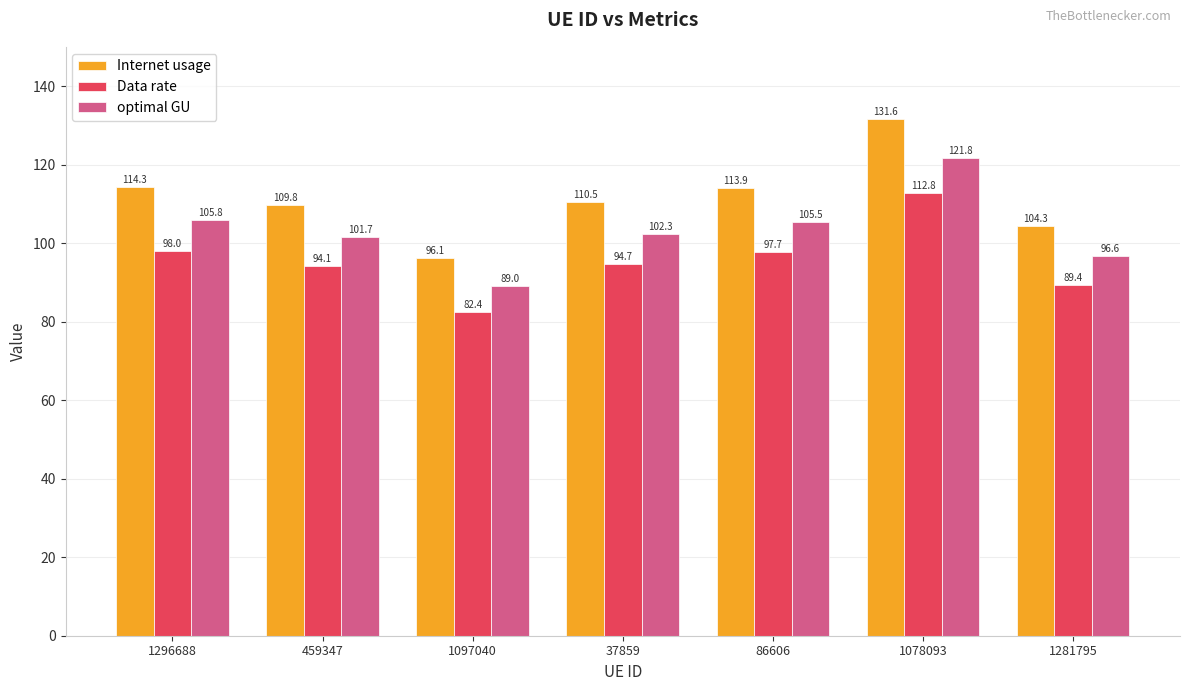

What is the average value of the Data rate series?

95.6